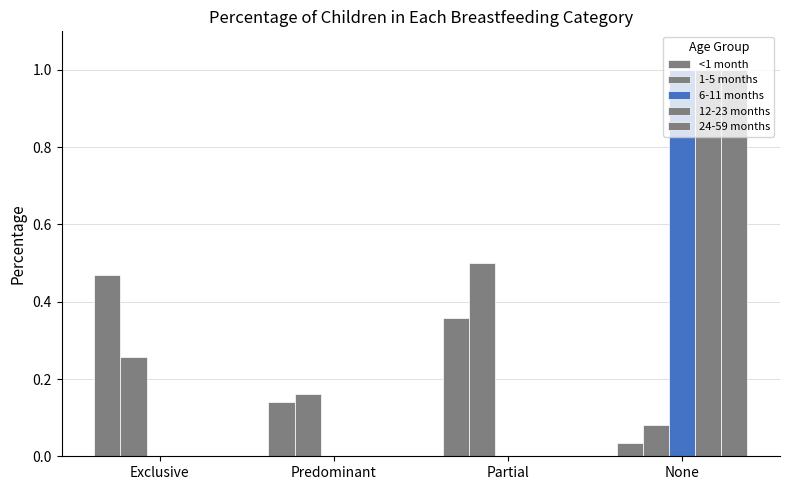

Reading left to right, list all the values displayed in this chart.

<1 month: Exclusive=0.5	Predominant=0.1	Partial=0.4	None=0.0
1-5 months: Exclusive=0.3	Predominant=0.2	Partial=0.5	None=0.1
6-11 months: Exclusive=0.0	Predominant=0.0	Partial=0.0	None=1.0
12-23 months: Exclusive=0.0	Predominant=0.0	Partial=0.0	None=1.0
24-59 months: Exclusive=0.0	Predominant=0.0	Partial=0.0	None=1.0